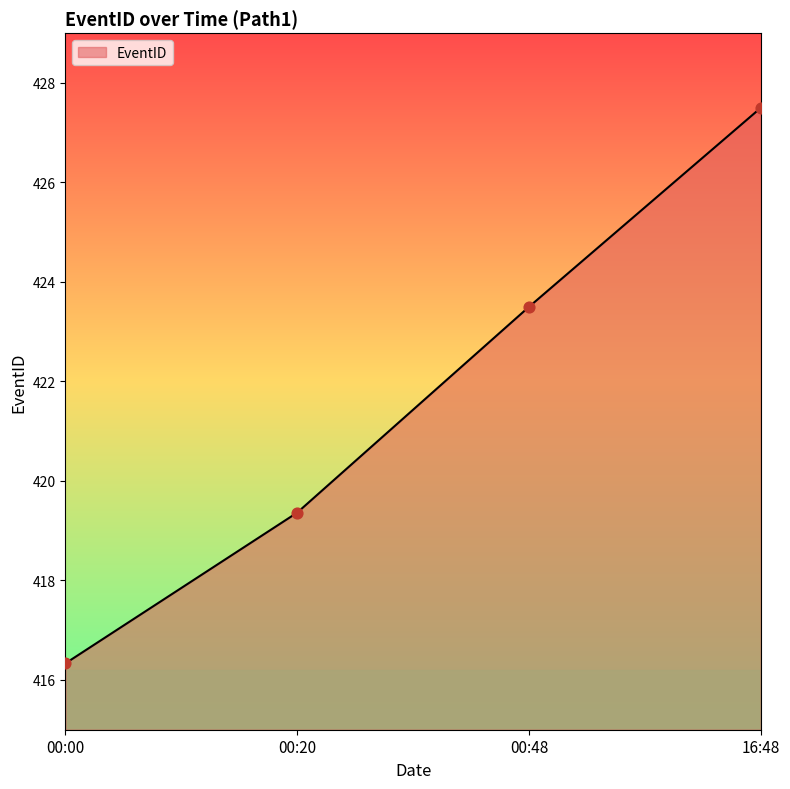

What is the change in value from 00:00 to 00:48?

+7.2